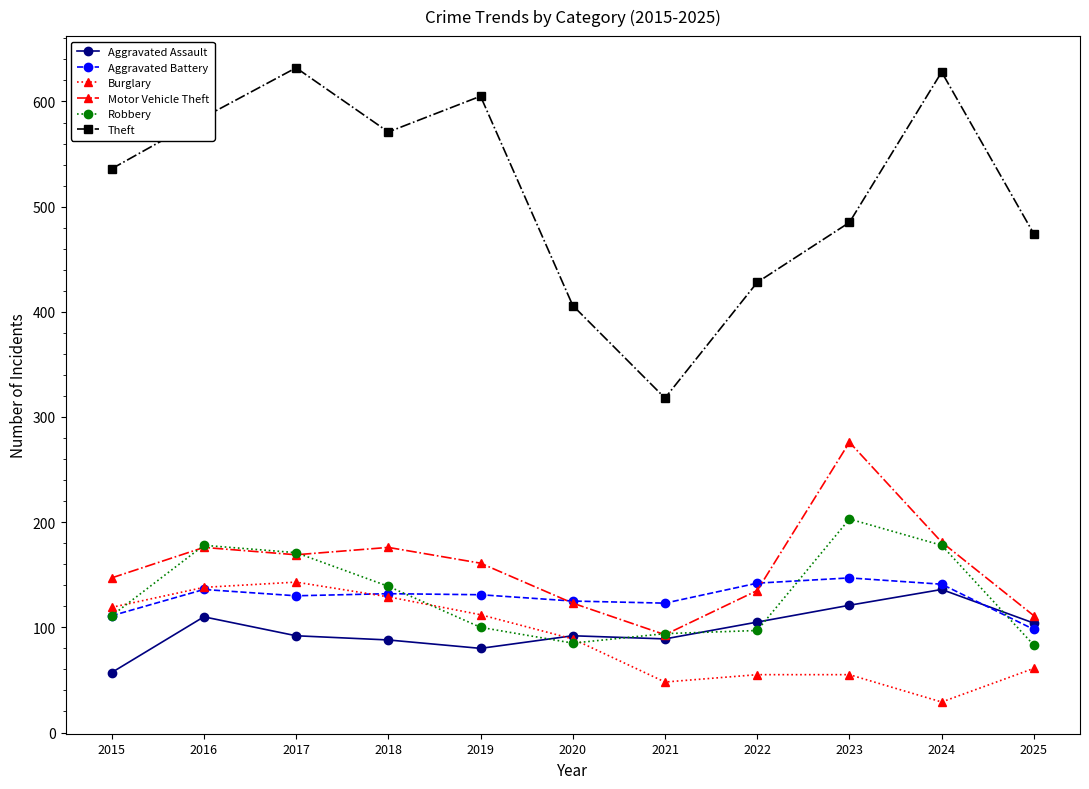

What is the sum of all Aggravated Battery values?

1416